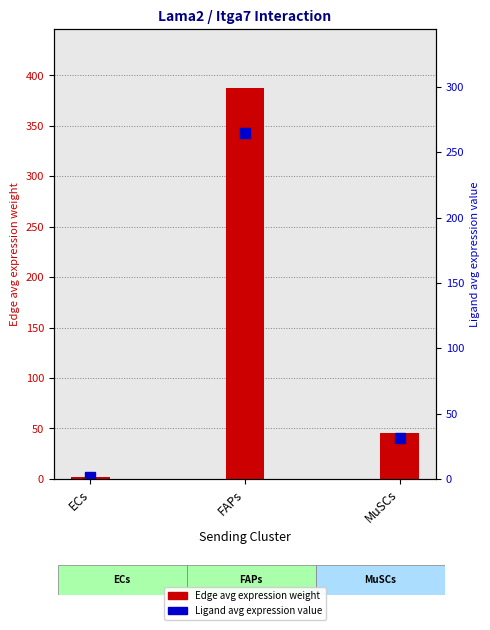

Are the bars horizontal?

No